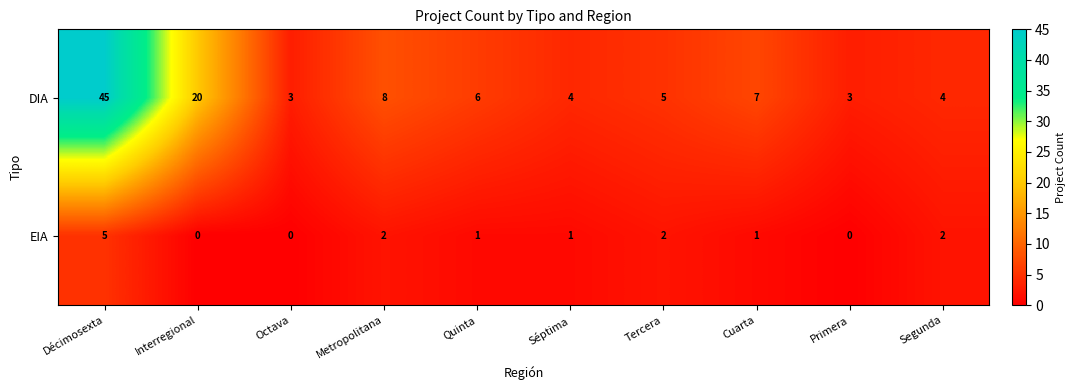

Where is DIA nearest to the value 24?

Interregional